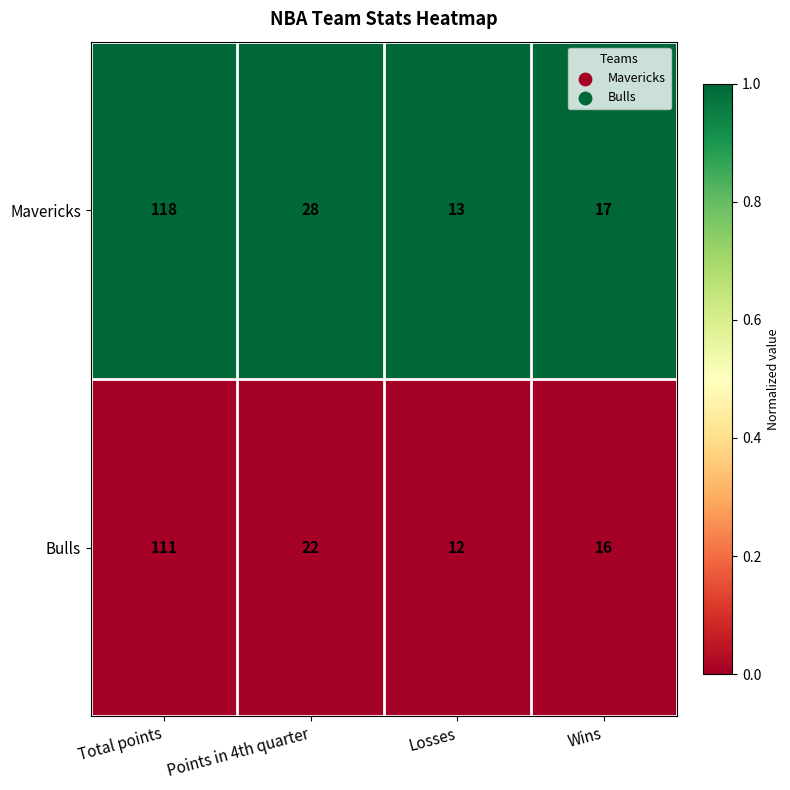

Reading left to right, extract all data points from this chart.

Mavericks: Total points=118	Points in 4th quarter=28	Losses=13	Wins=17
Bulls: Total points=111	Points in 4th quarter=22	Losses=12	Wins=16